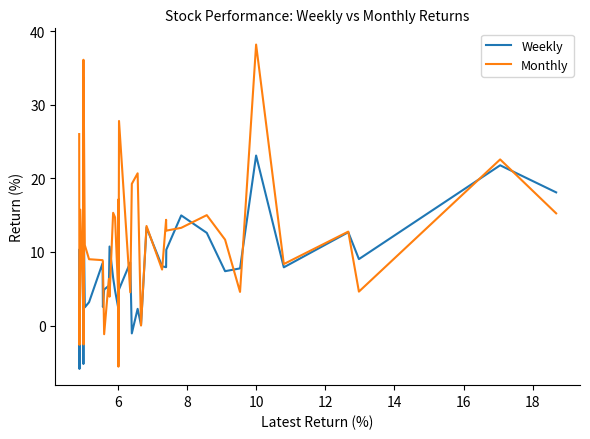

Reading left to right, list all the values displayed in this chart.

Weekly: 18.1	21.8	9.0	12.7	7.9	23.1	7.8	7.4	12.6	15.0	10.3	7.9	8.0	13.3	0.1	2.3	-1.1	8.6	4.9	3.6	9.8	2.4	4.7	6.5	10.7	5.4	4.9	2.5	8.5	3.2	2.5	15.8	5.3	7.5	15.7	-5.2	11.4	7.3	-5.9	10.3
Monthly: 15.2	22.6	4.6	12.8	8.4	38.2	4.6	11.7	15.0	13.3	12.9	14.4	7.6	13.5	0.0	20.7	19.2	4.5	27.8	-5.6	17.1	4.4	14.7	15.3	3.9	6.3	-1.2	8.7	8.9	9.0	10.9	33.5	1.9	-2.6	36.1	21.4	3.0	15.7	-2.6	26.0